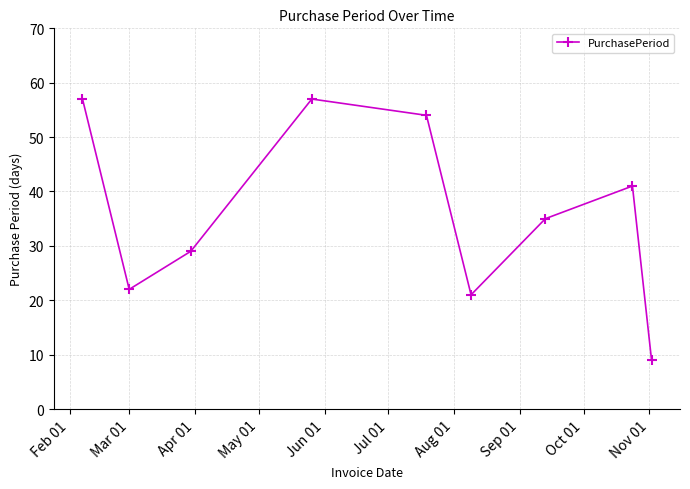

How many points are lower than both their immediate neighbors (excluding endpoints)?

2